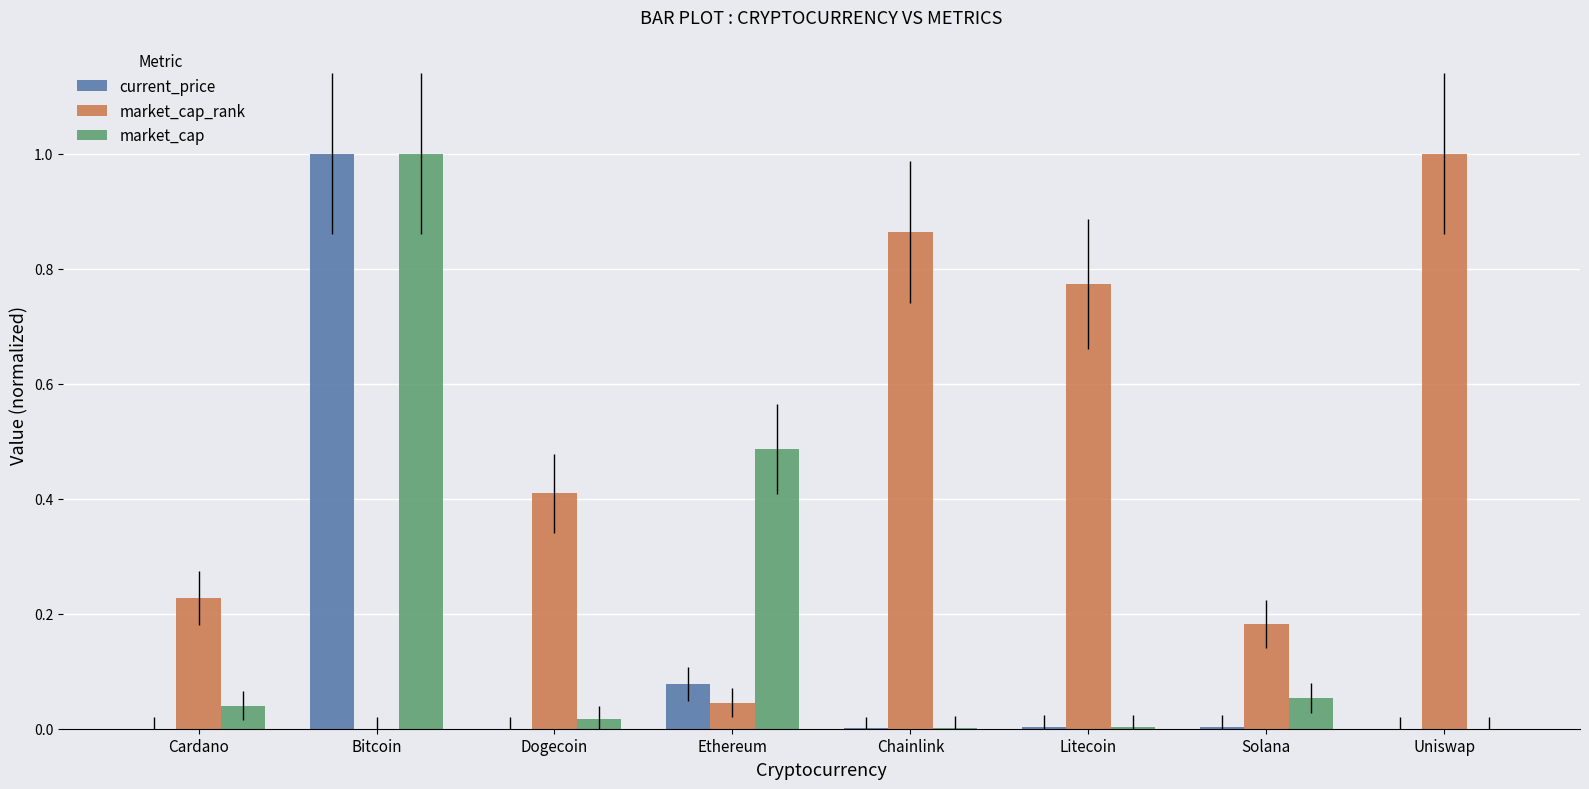

How many groups of bars are there?

8